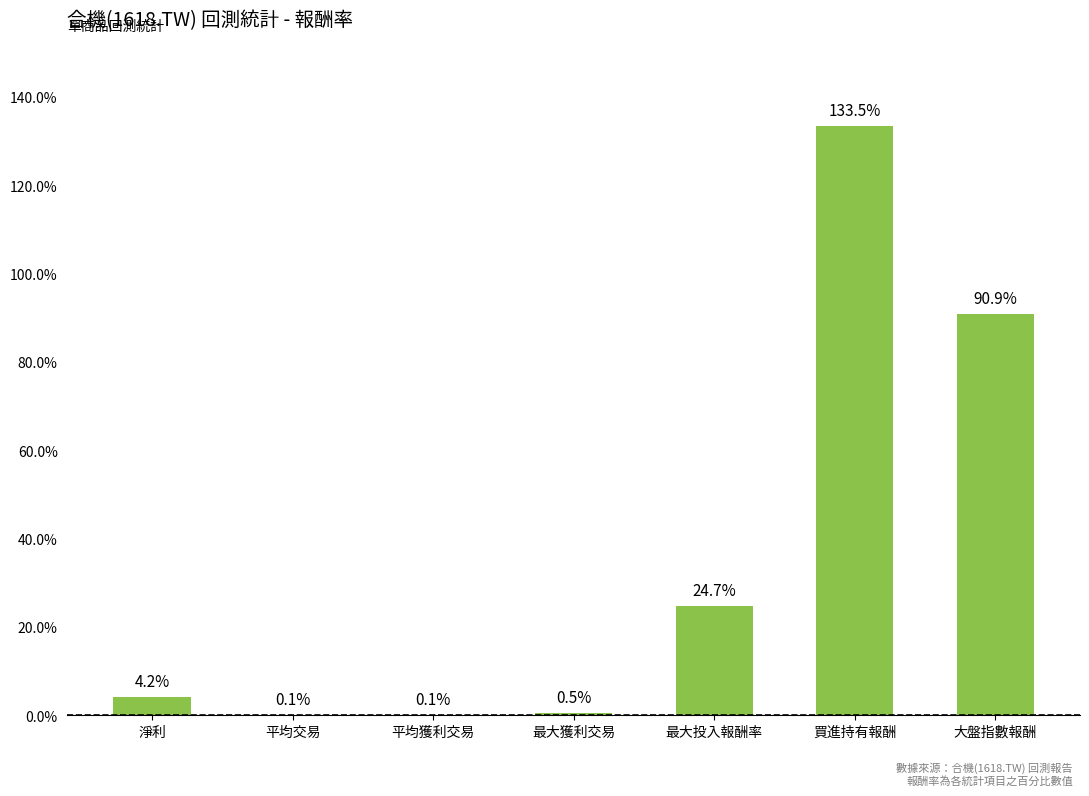

Where does the data first go above 4?

淨利